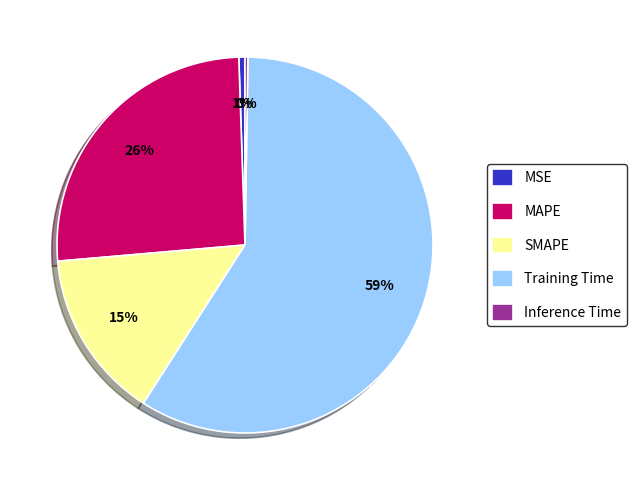

The MSE slice represents 1% of the pie. True or false?

True